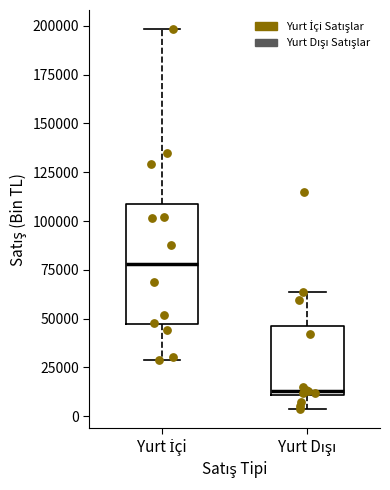

Where is the lower edge of the box for Yurt Dışı on the y-axis? The values are not printed on the chart, so give them approximately, as read against the axis.

10000